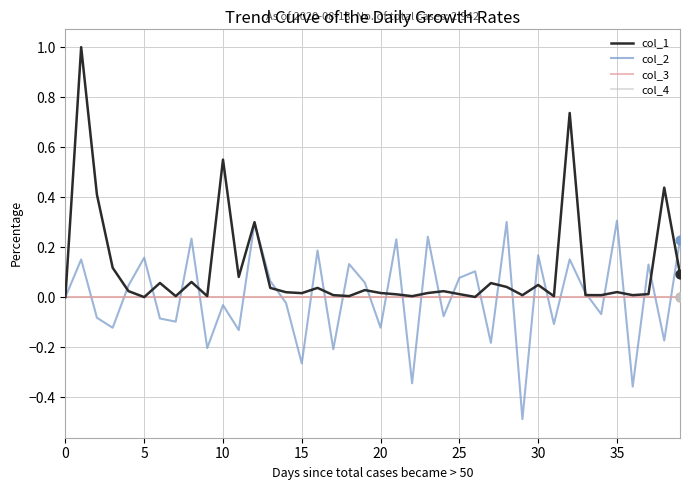

Does the chart have visible grid lines?

Yes